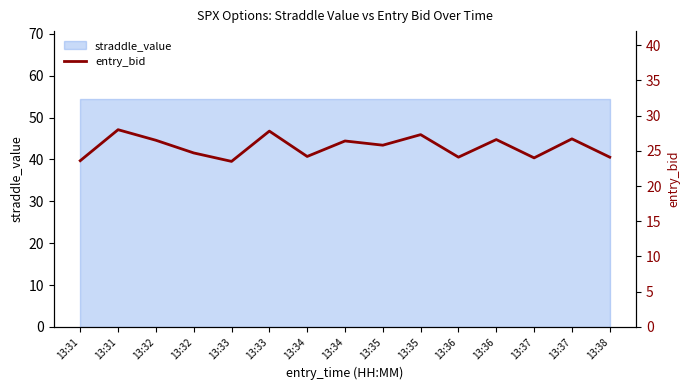

Is it true that the value at 13:37 is 26.7?

True